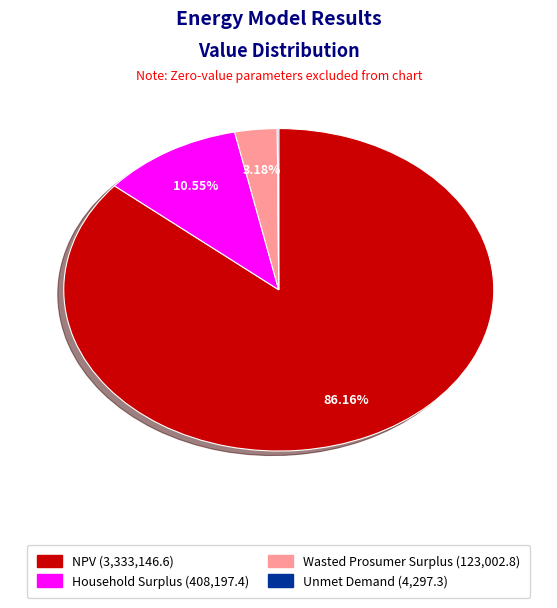

To the nearest percent, what is the combined percentage of Wasted Prosumer Surplus and Household Surplus?

14%